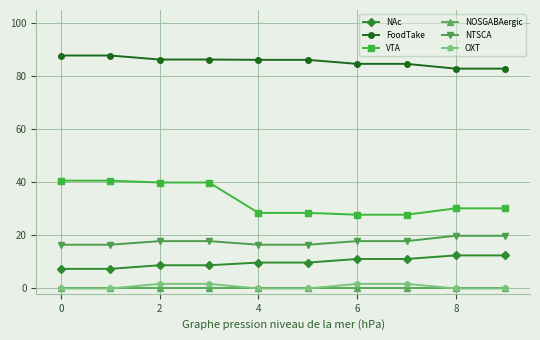

Which series has the largest range (max minus min)?

VTA